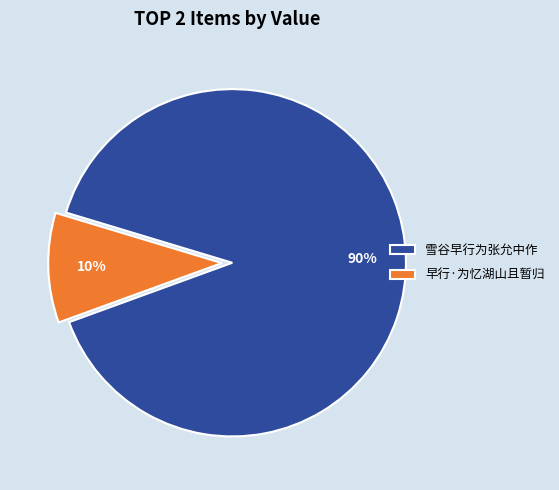

What is the smallest slice in the pie chart?

早行·为忆湖山且暂归